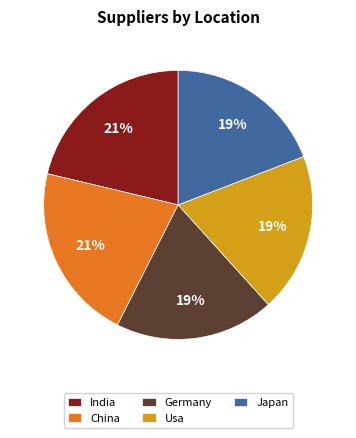

Between India and Japan, which is larger?

India